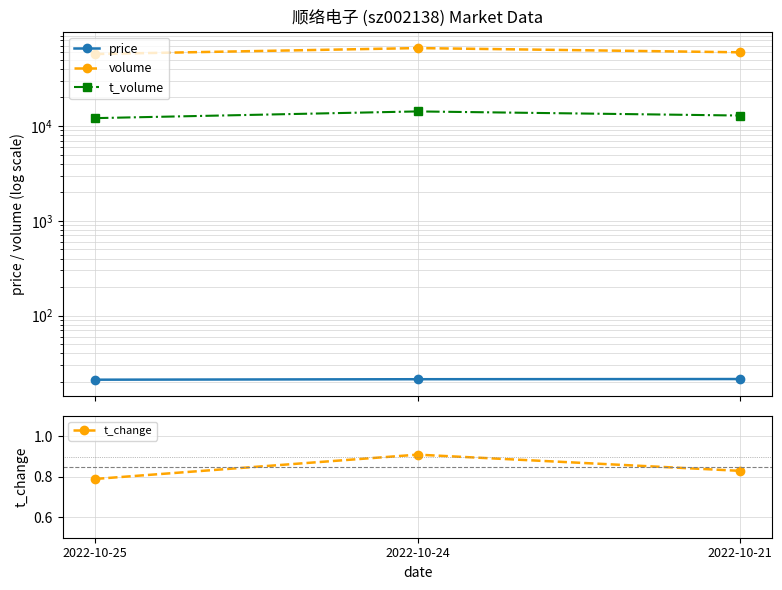

Does the chart have visible grid lines?

Yes